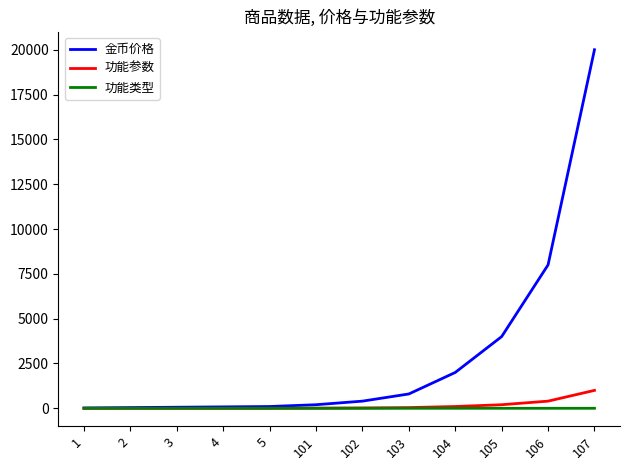

Between 101 and 107, which series saw the biggest shift?

金币价格